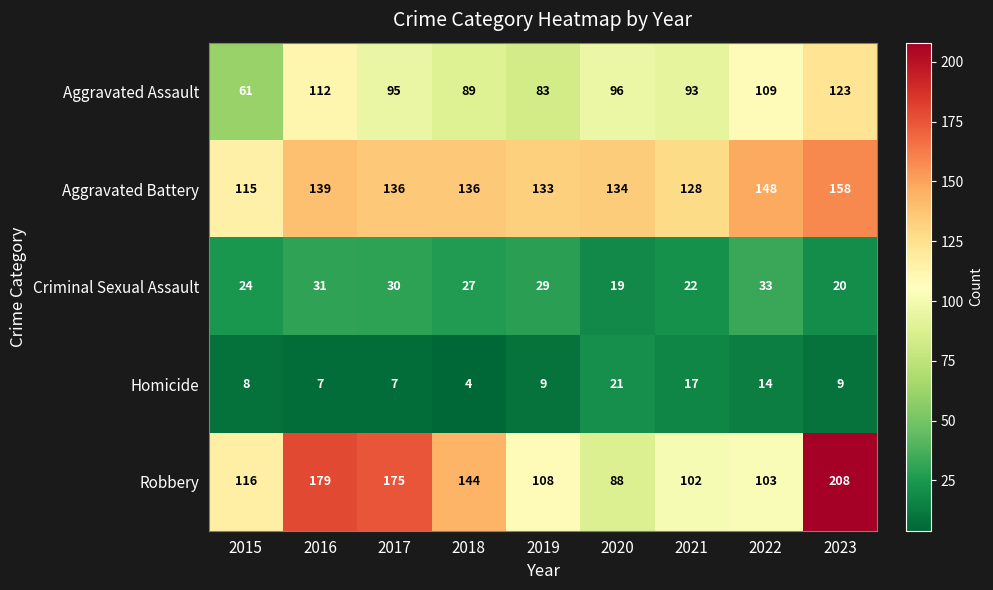

At which category is the sum across all series the highest?

2023